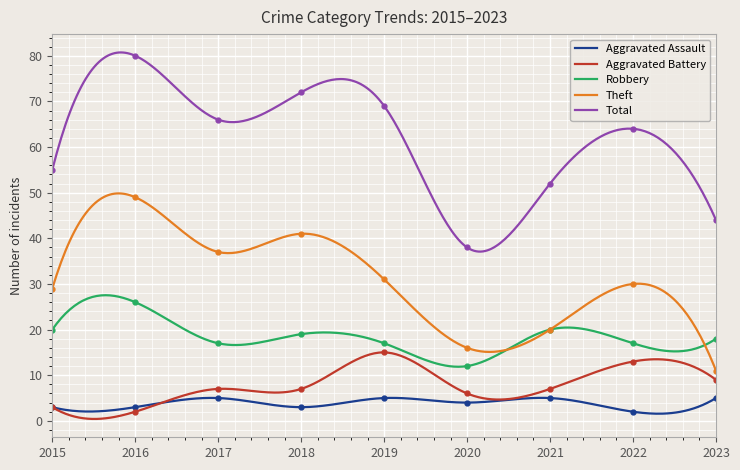

Reading right to left, extract all data points from this chart.

Aggravated Assault: 2023=5	2022=2	2021=5	2020=4	2019=5	2018=3	2017=5	2016=3	2015=3
Aggravated Battery: 2023=9	2022=13	2021=7	2020=6	2019=15	2018=7	2017=7	2016=2	2015=3
Robbery: 2023=18	2022=17	2021=20	2020=12	2019=17	2018=19	2017=17	2016=26	2015=20
Theft: 2023=11	2022=30	2021=20	2020=16	2019=31	2018=41	2017=37	2016=49	2015=29
Total: 2023=44	2022=64	2021=52	2020=38	2019=69	2018=72	2017=66	2016=80	2015=55